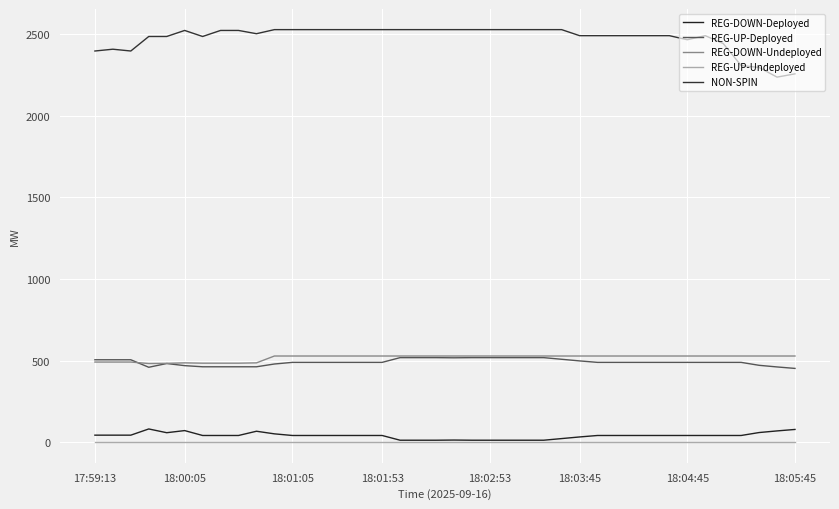

What are all the series names shown in the legend?

REG-DOWN-Deployed, REG-UP-Deployed, REG-DOWN-Undeployed, REG-UP-Undeployed, NON-SPIN